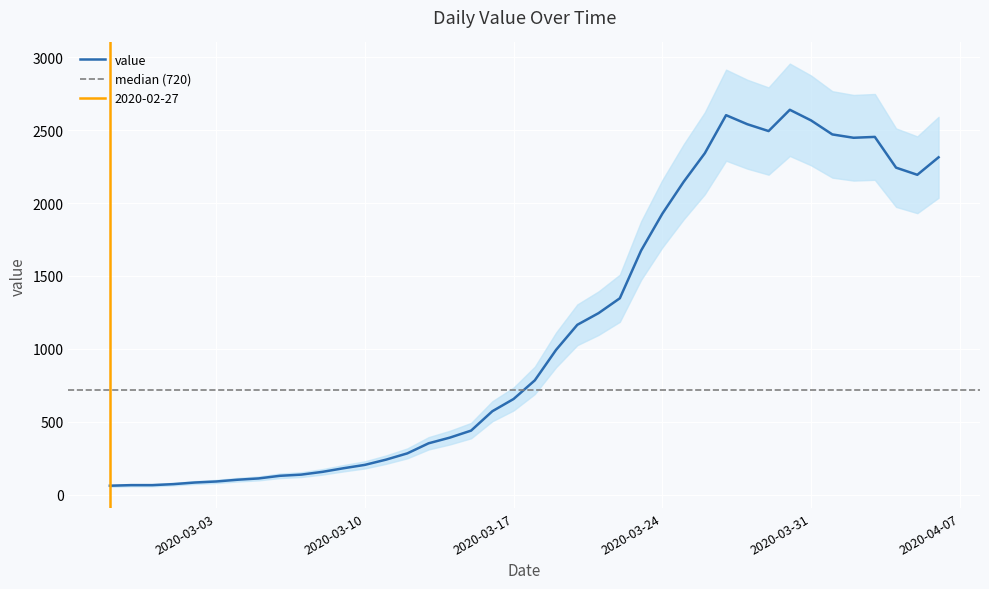

True or false: the data has more than 0 interior local peaks.

True